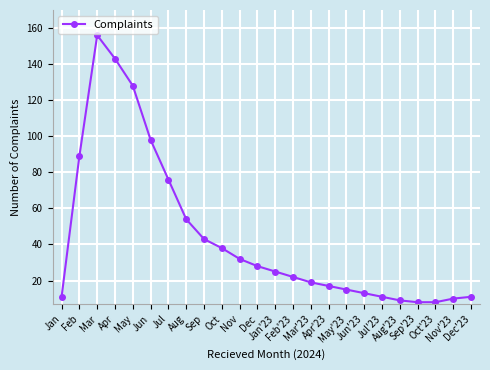

Reading left to right, what are all the values shown in this chart?

11	89	156	143	128	98	76	54	43	38	32	28	25	22	19	17	15	13	11	9	8	8	10	11